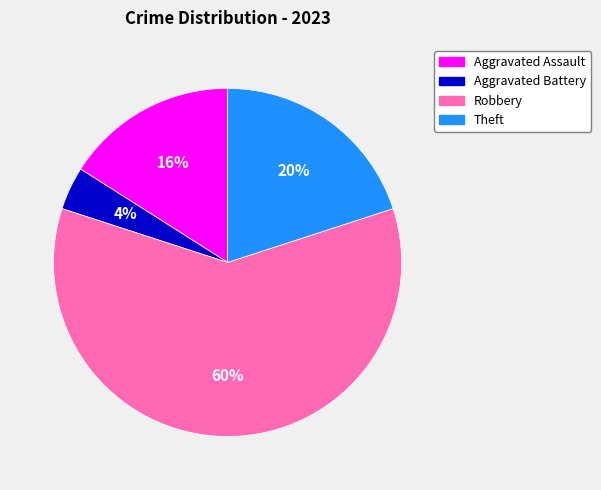

Approximately how many times larger is the value at Aggravated Assault compared to Theft?

0.8